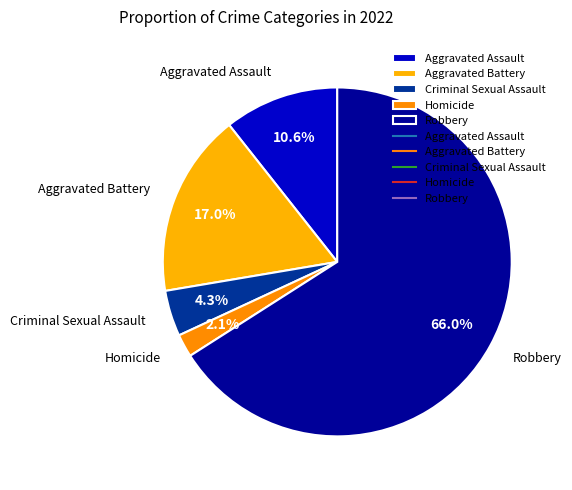

To the nearest percent, what portion does Aggravated Assault represent?

11%